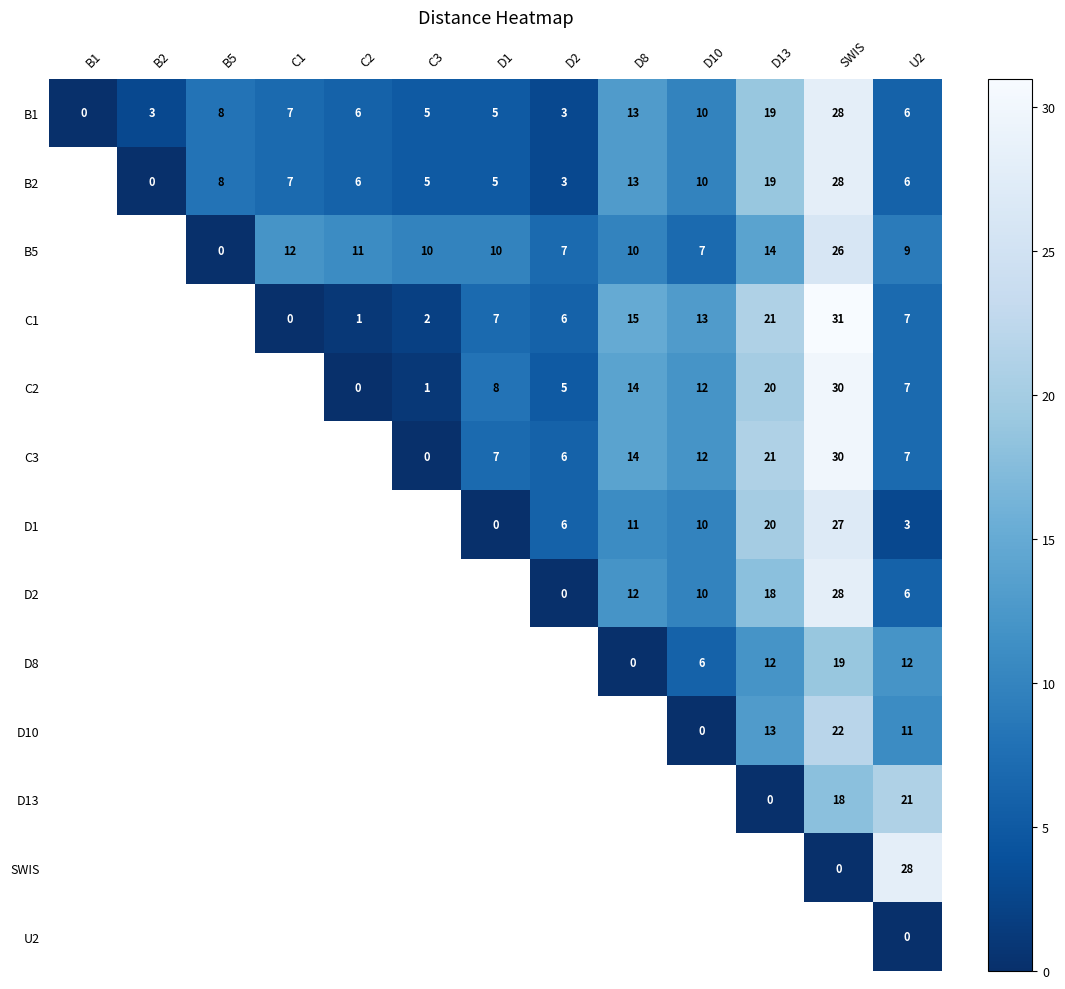

What is the sum of the B1 values at C1 and U2?

13